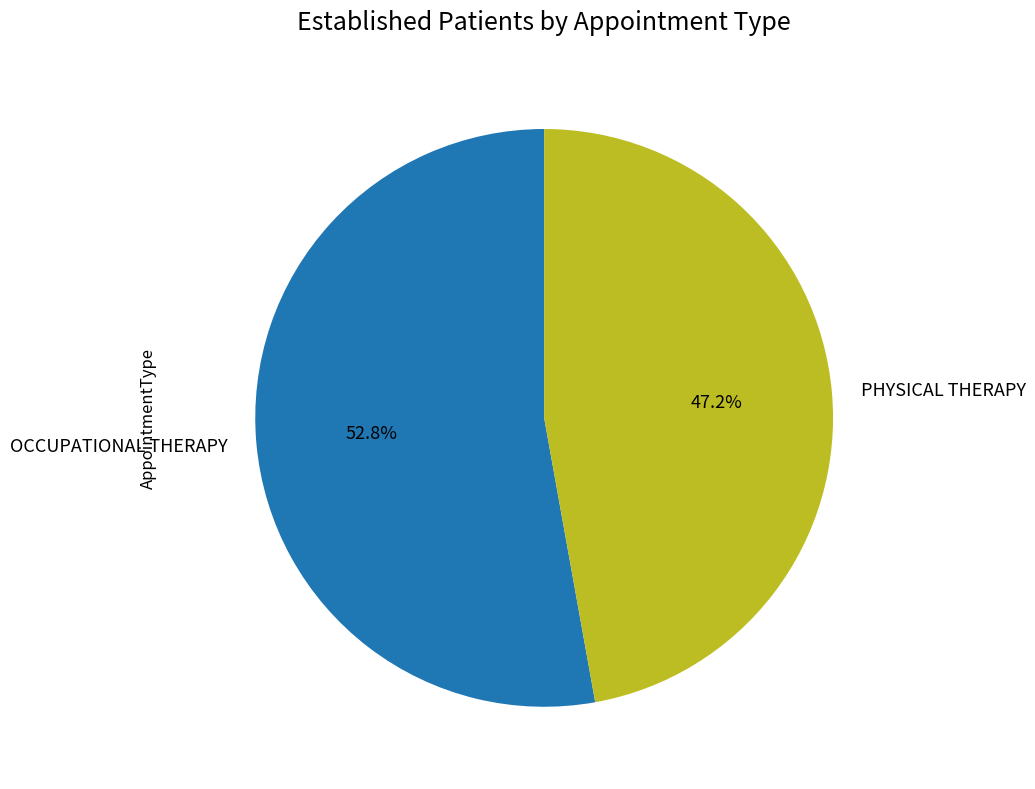

True or false: PHYSICAL THERAPY accounts for 59% of the total.

False